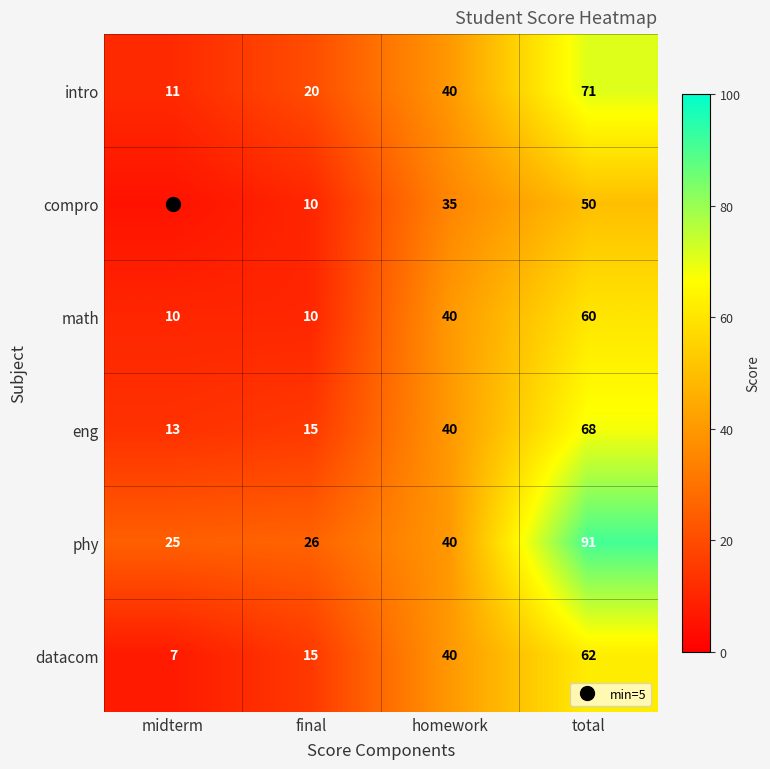

What is the maximum value for eng?

68